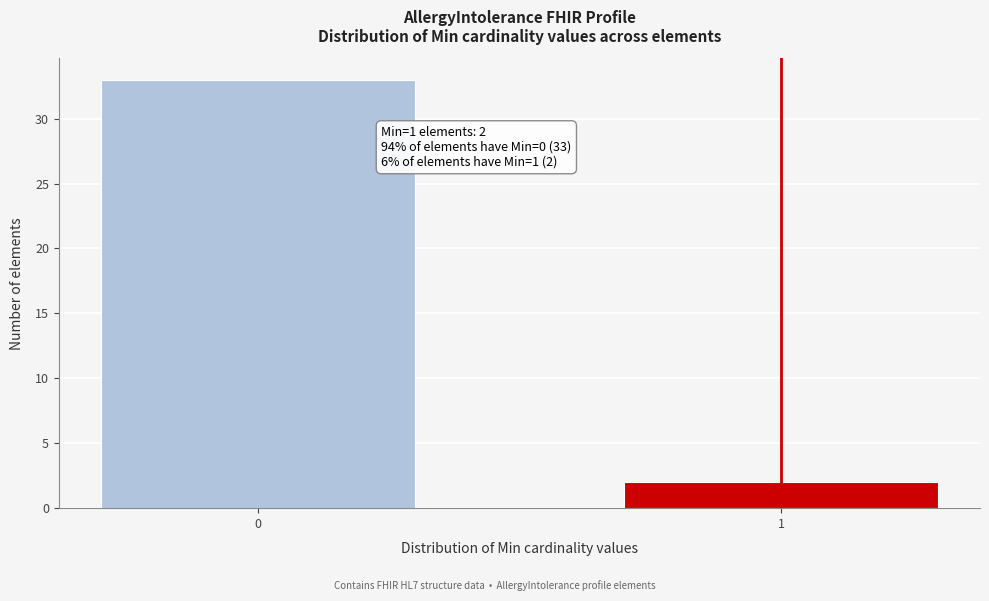

Reading left to right, extract all data points from this chart.

0=33	1=2